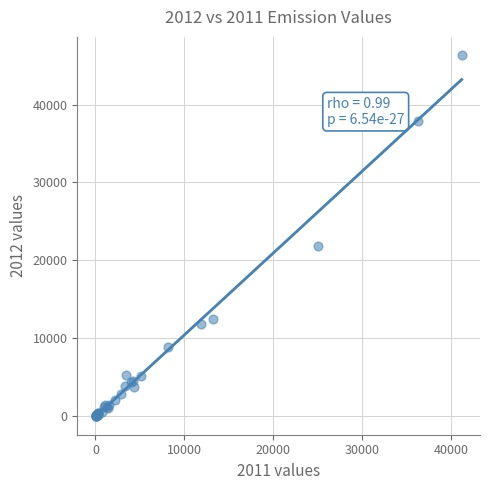

What Y value in the scatter plot is closest to 23188?

21818.3